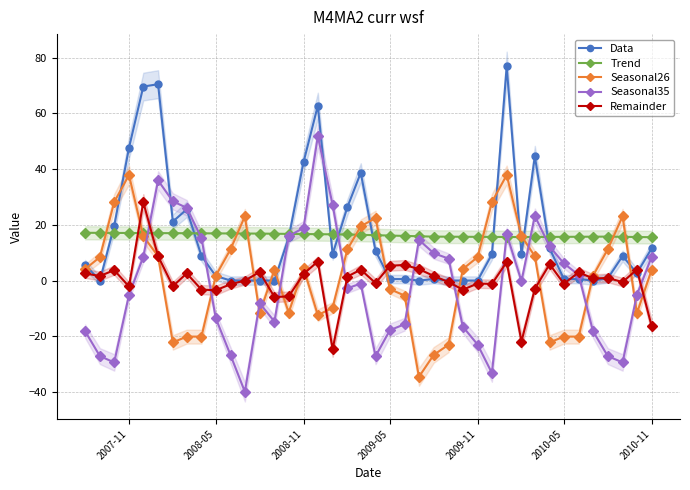

What is the highest value of the Trend series?

17.1